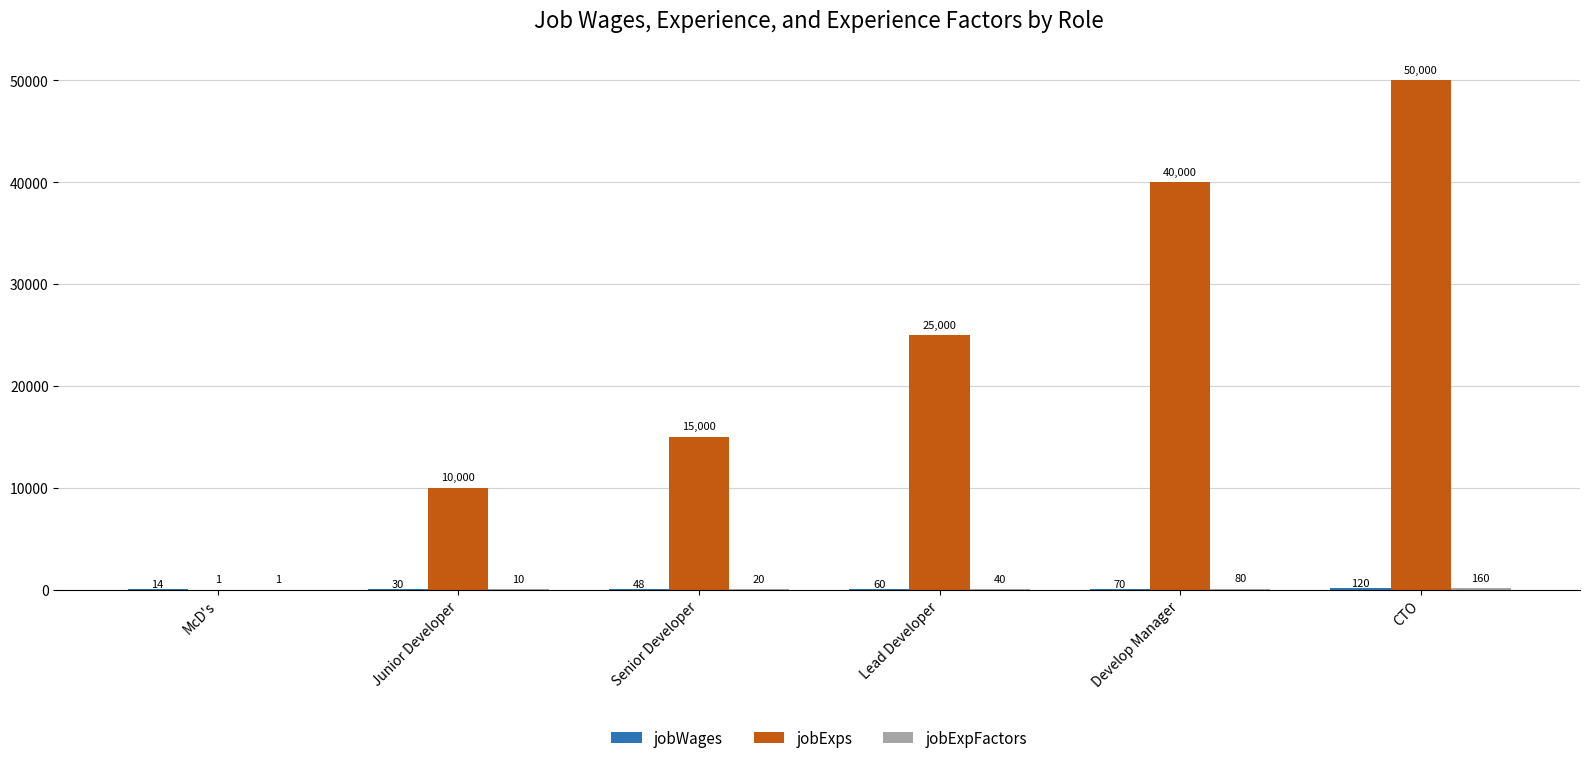

Which series has the widest spread of values?

jobExps